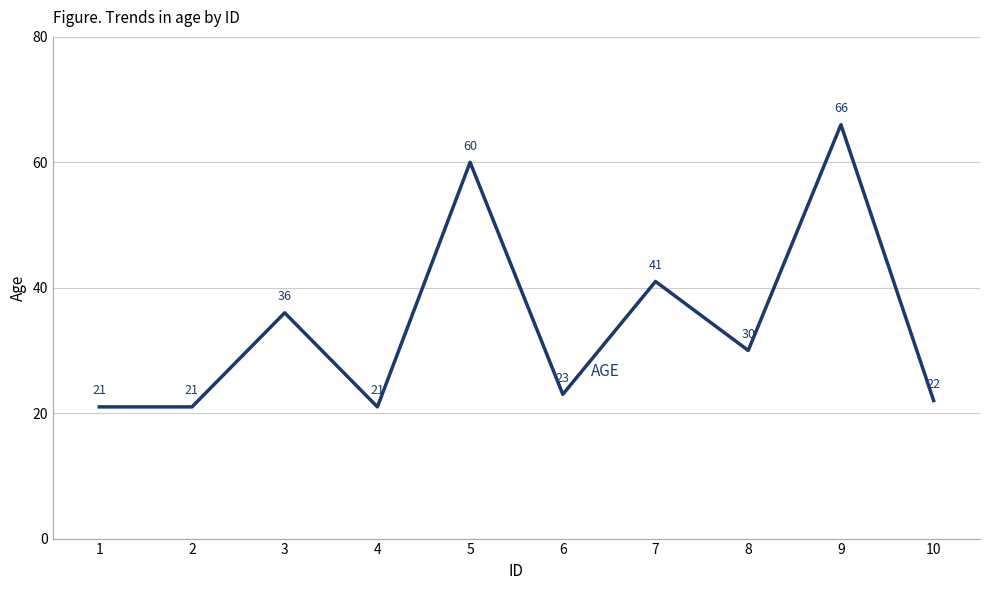

True or false: the data has more than 2 interior local peaks.

True